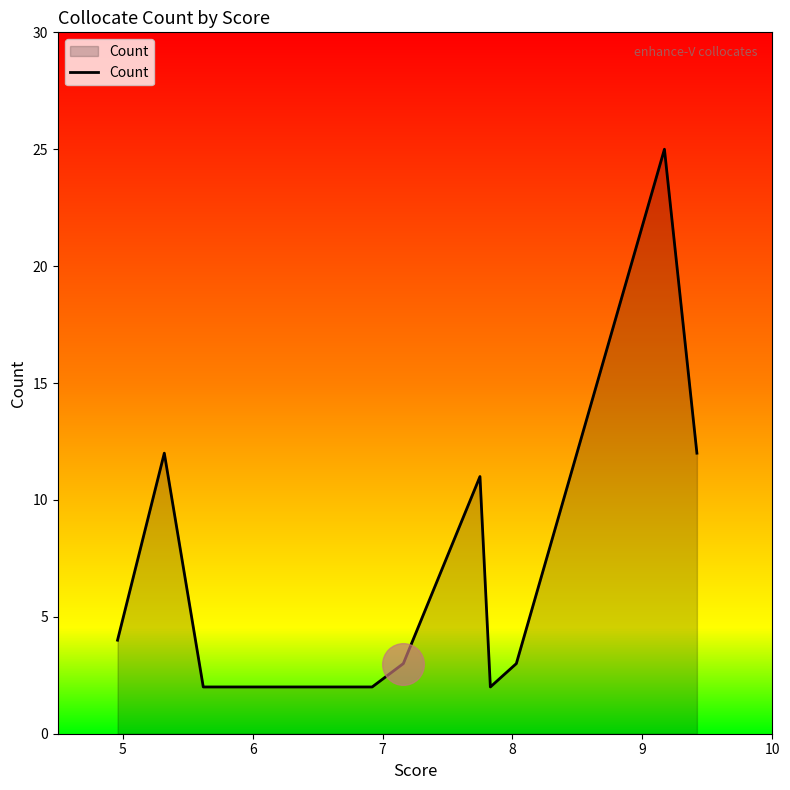

What is the maximum value shown in the chart?

25